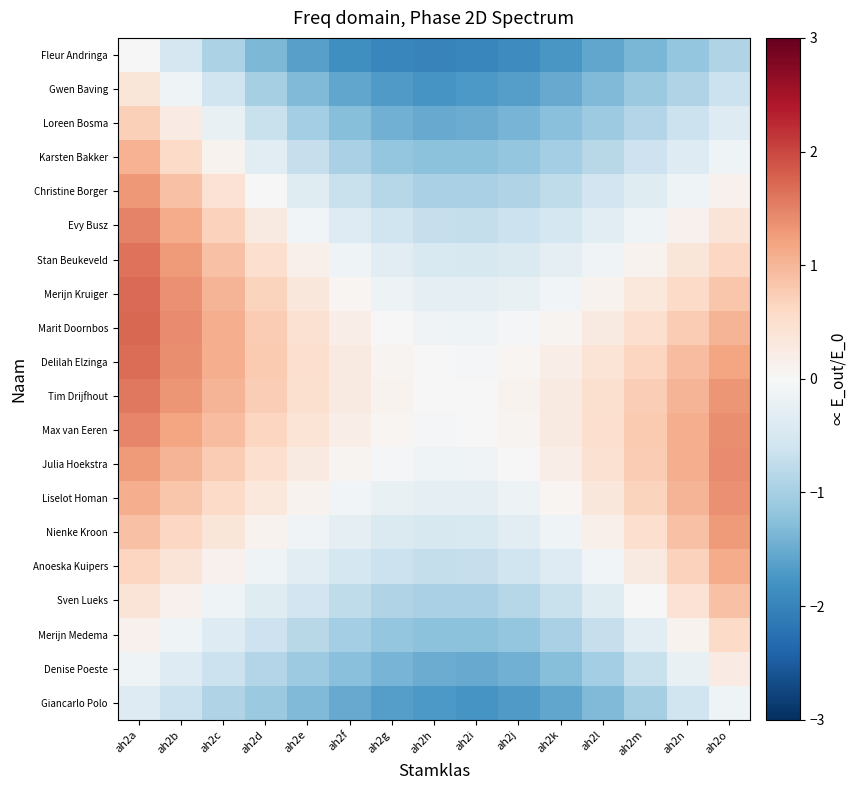

What is the spread (max minus min) of values at ah2a?

2.1